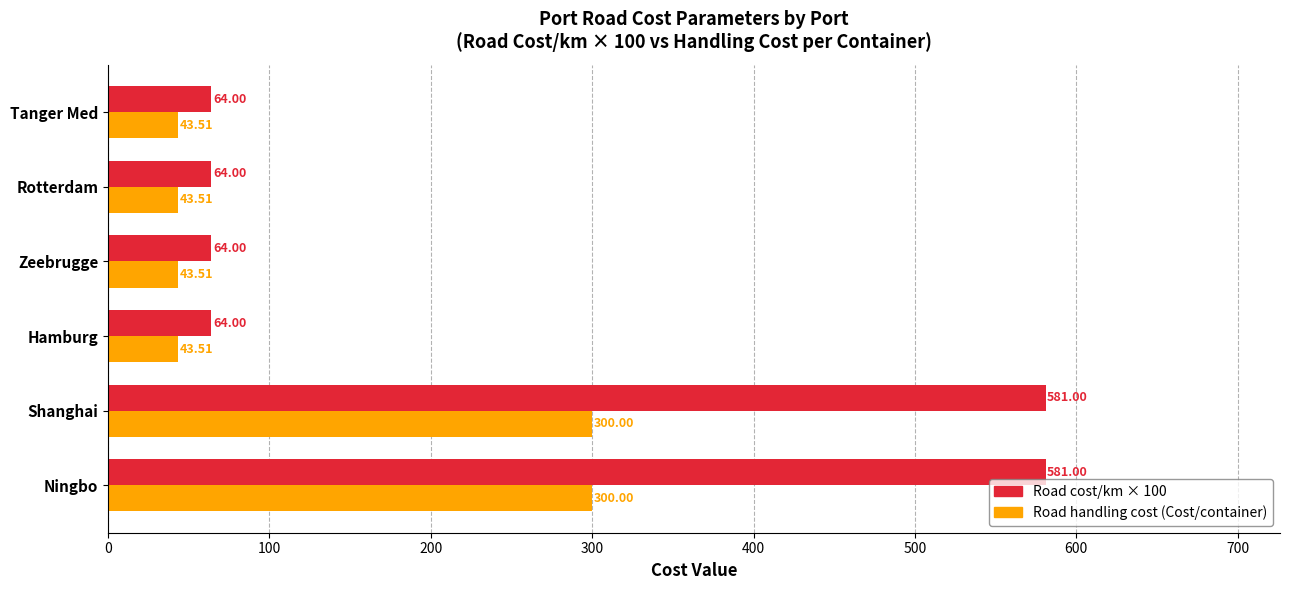

What is the difference between the second highest and minimum values in the Road cost/km × 100 series?

517.0